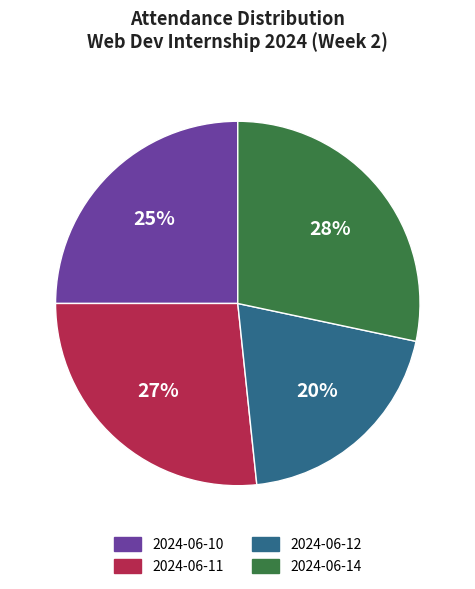

Between 2024-06-10 and 2024-06-11, which is larger?

2024-06-11